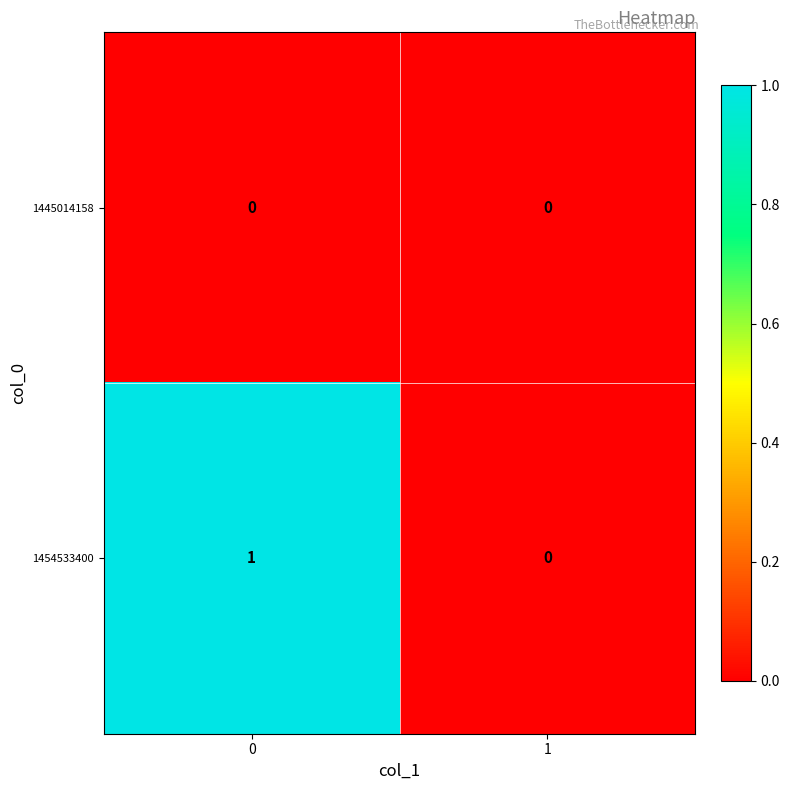

Is it true that 1454533400 equals 1 at 0?

True